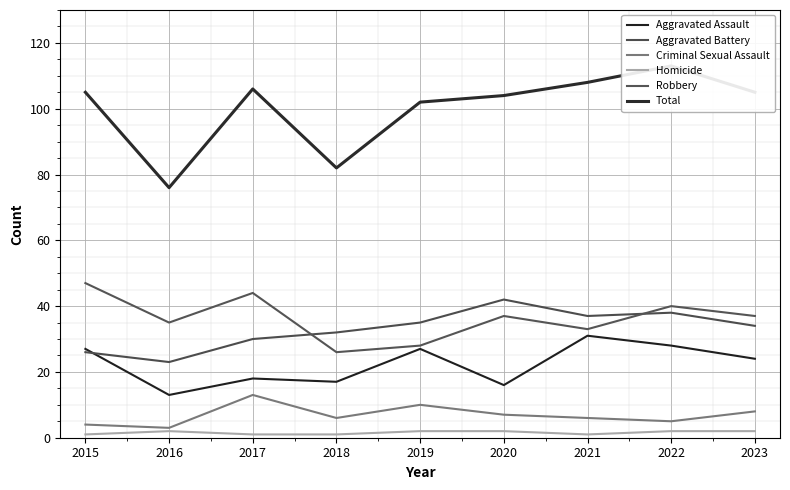

True or false: Total and Homicide intersect in this chart.

False